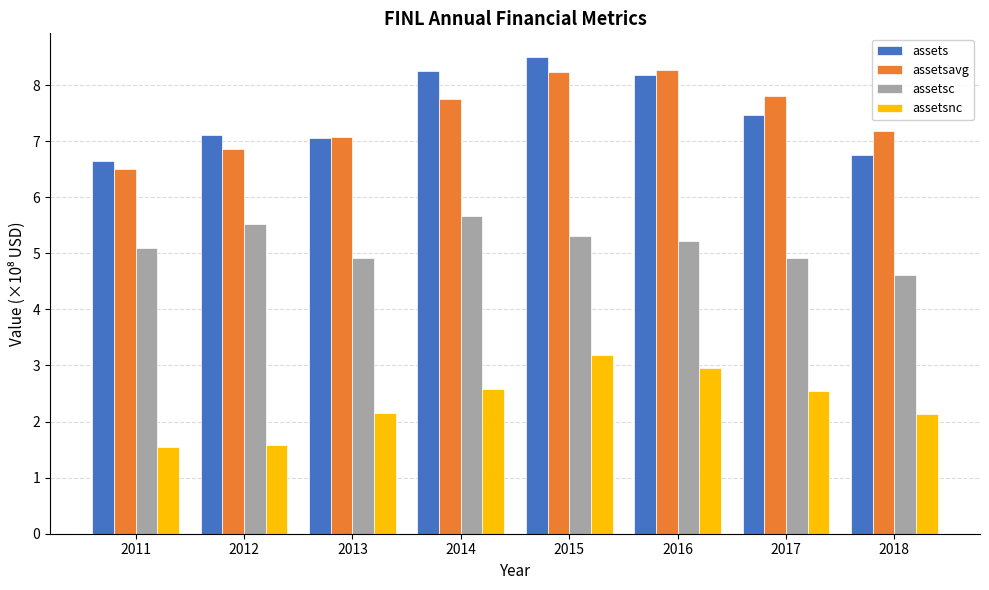

How many data points in assetsc are above 5?

5